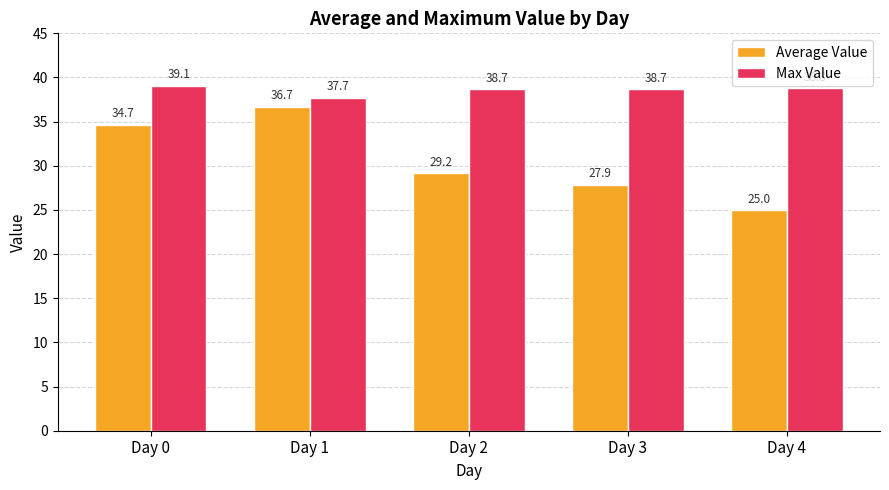

Which series has the largest total across all categories?

Max Value